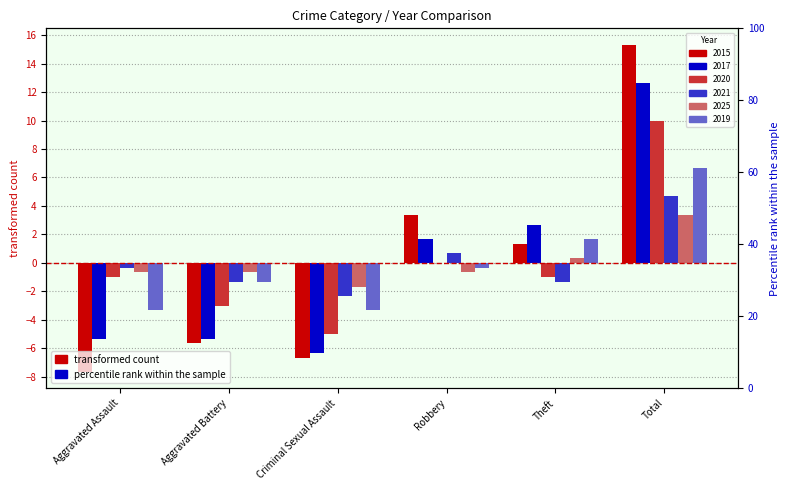

What is the approximate value of 2019 at Robbery?

-0.3